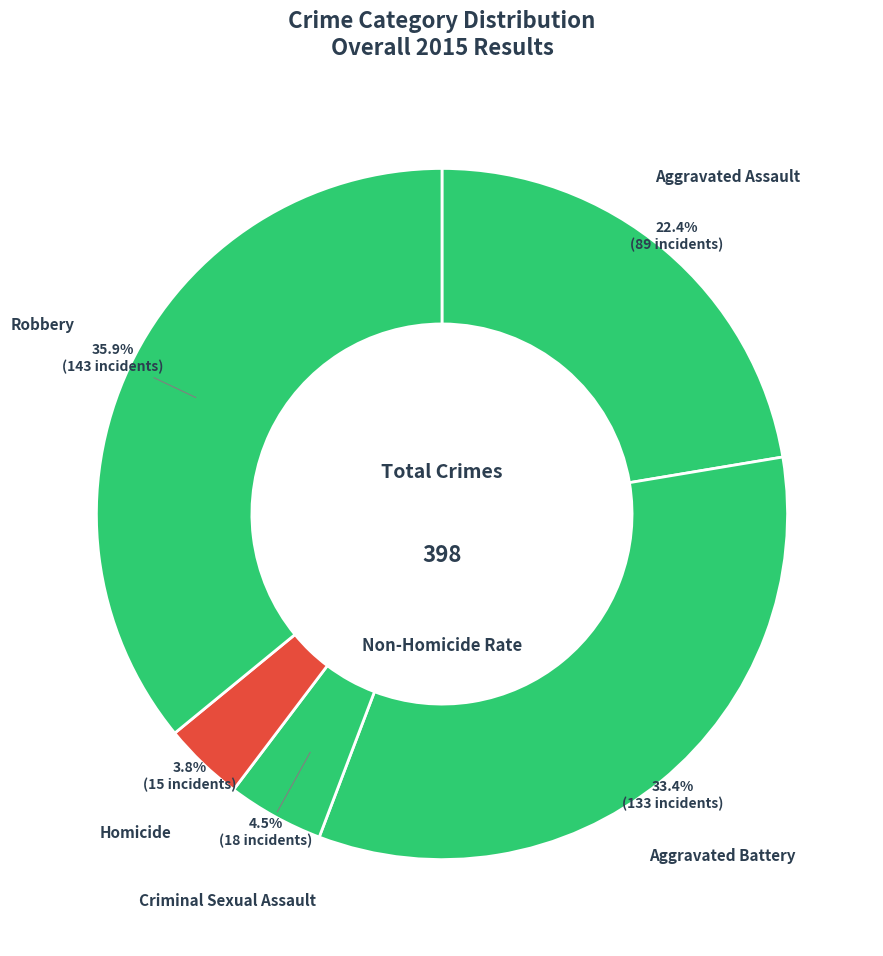

To the nearest percent, what is the average slice percentage?

20%